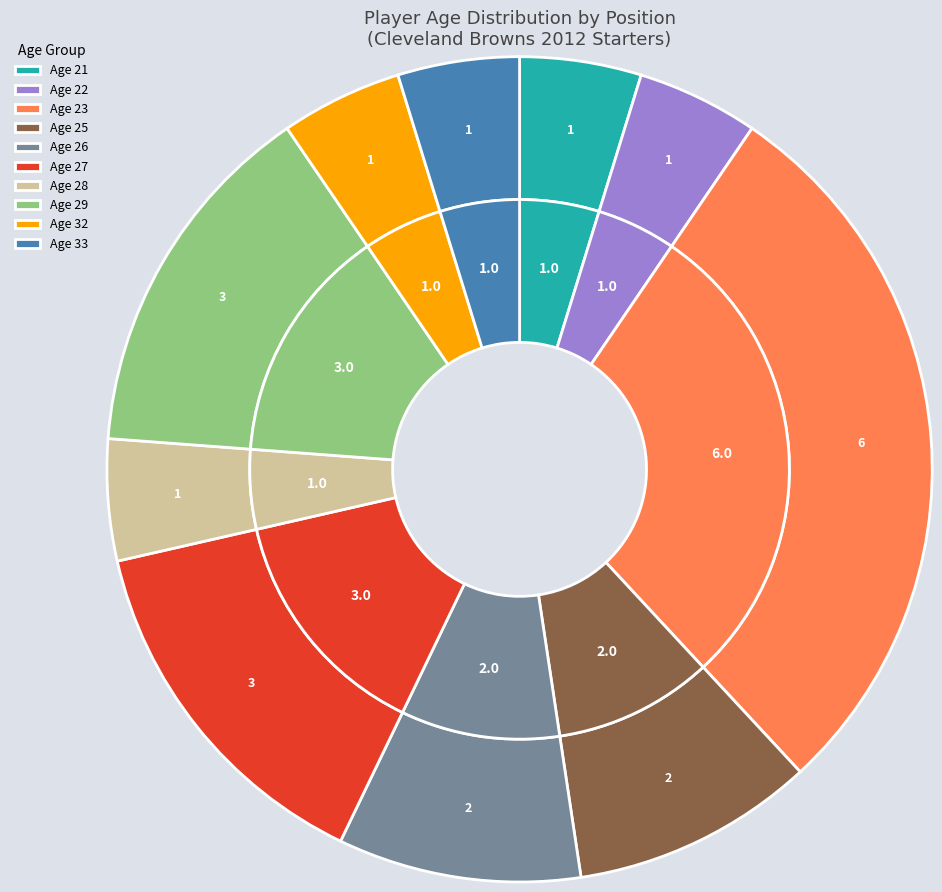

Does SS (26) represent more than half of the total?

No